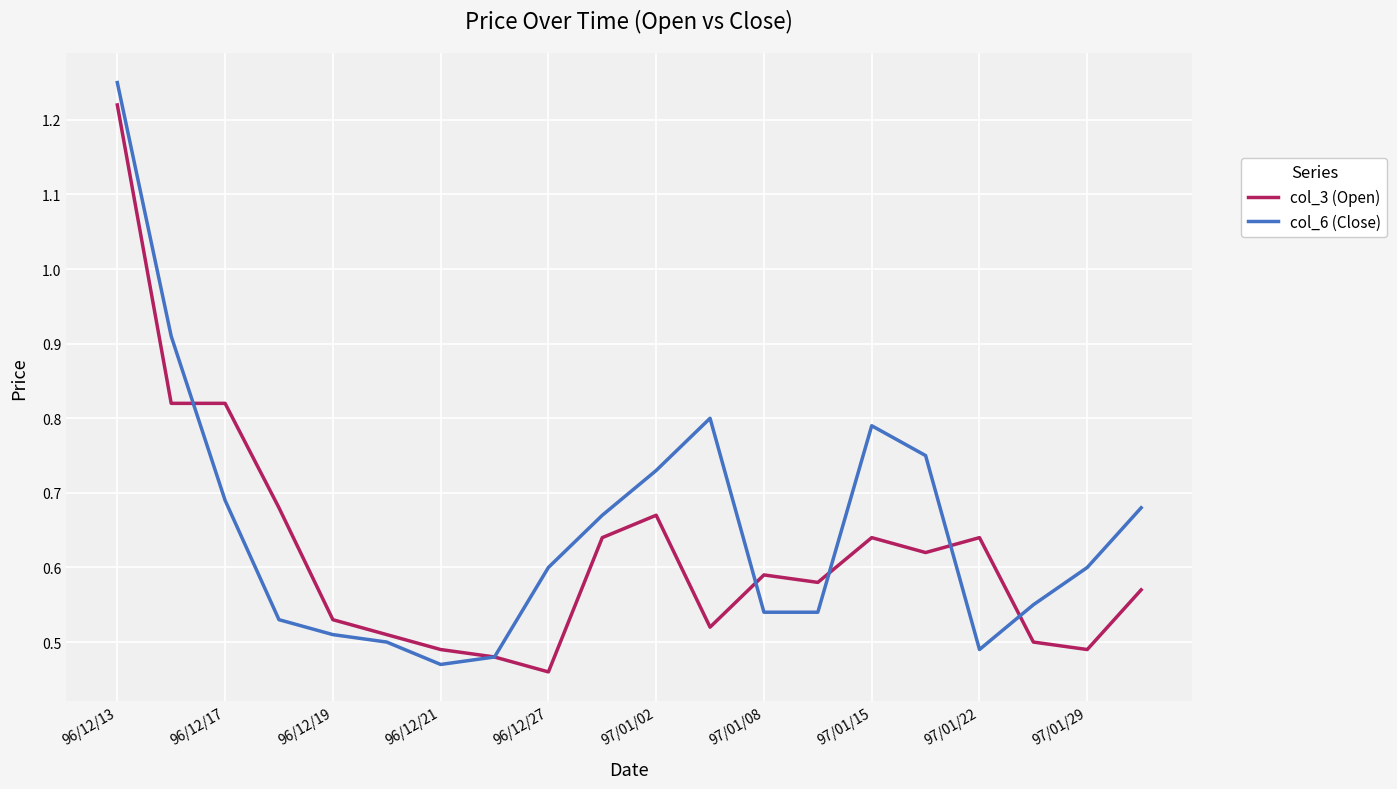

At which label does col_3 (Open) reach its minimum?

96/12/27